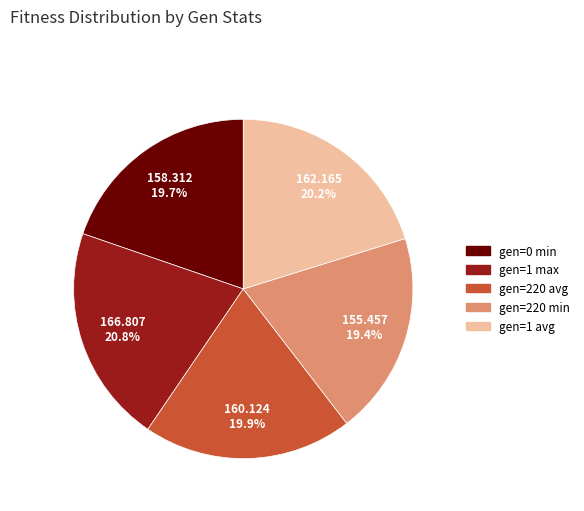

Is there a majority slice in this chart?

No